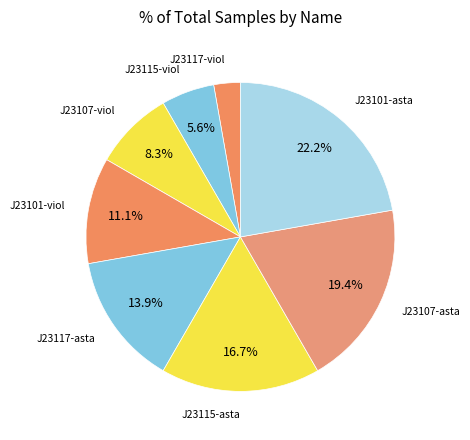

What is the ratio of the value at J23101-asta to the value at J23101-viol?

2.0